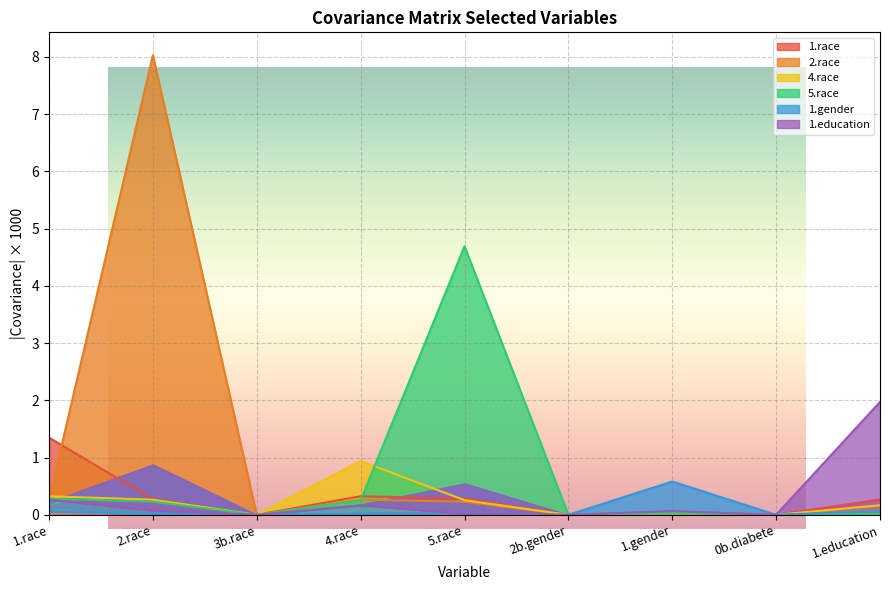

What is the label of the 3rd point from the left?

3b.race